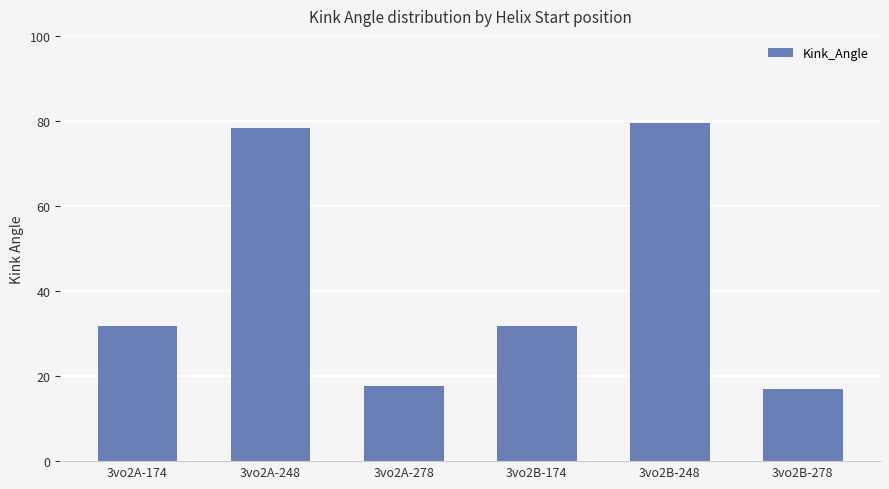

What is the maximum value shown in the chart?

79.5